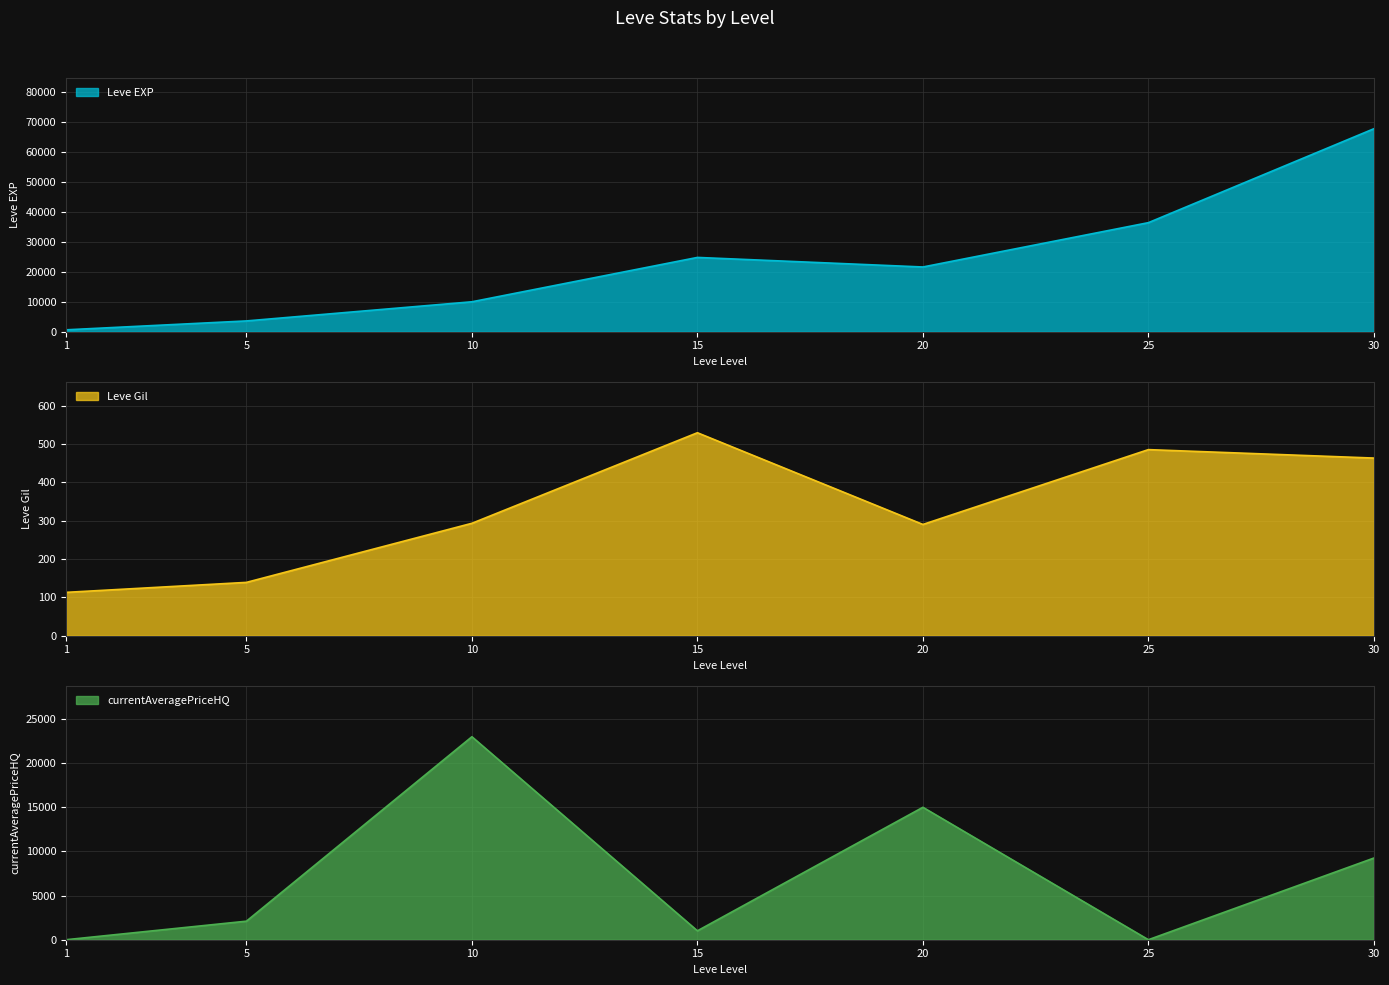

What is the maximum value shown in the chart?

67730